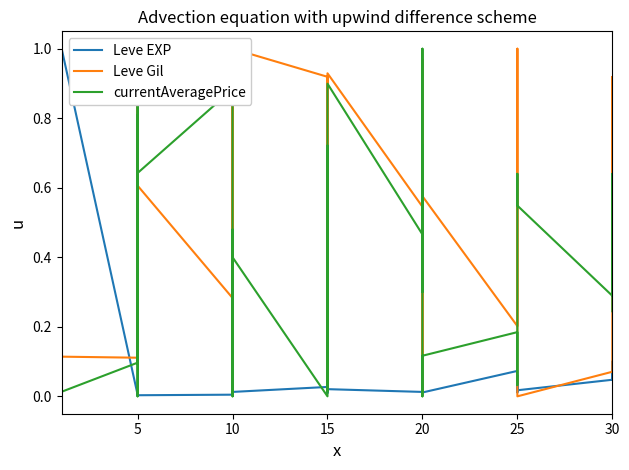

In Leve EXP, how many points are lower than both neighbors (excluding endpoints)?

11